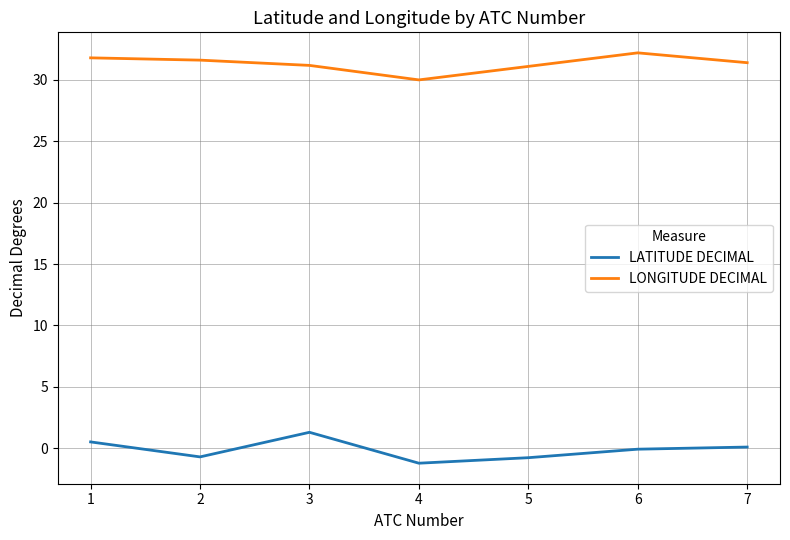

What is the average value of the LATITUDE DECIMAL series?

-0.1